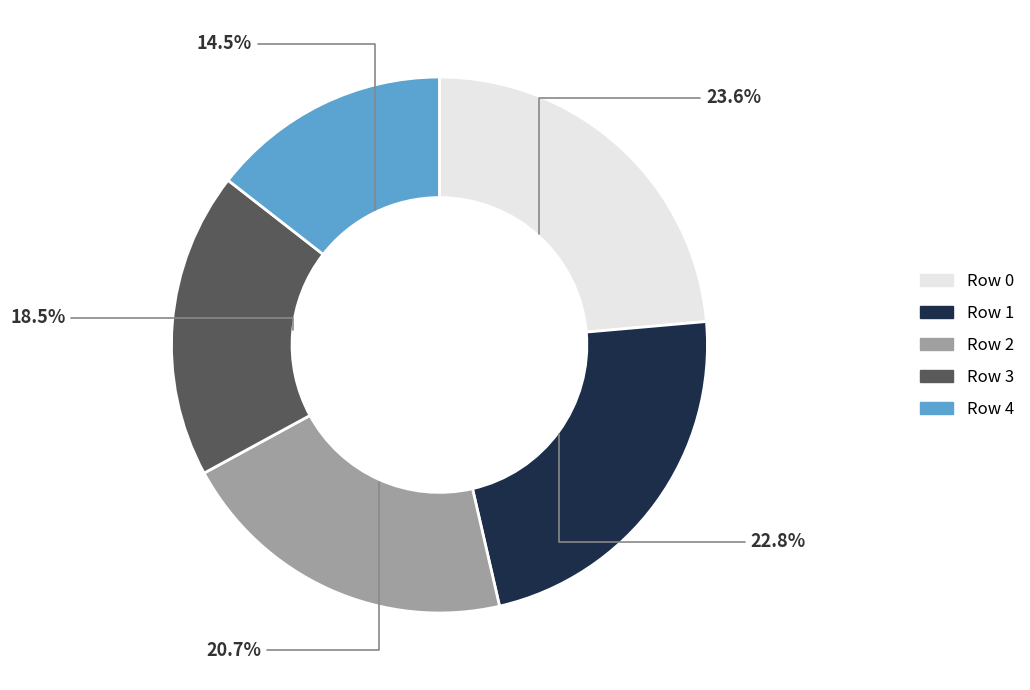

Is the sum of Row 3 and Row 4 greater than half?

No